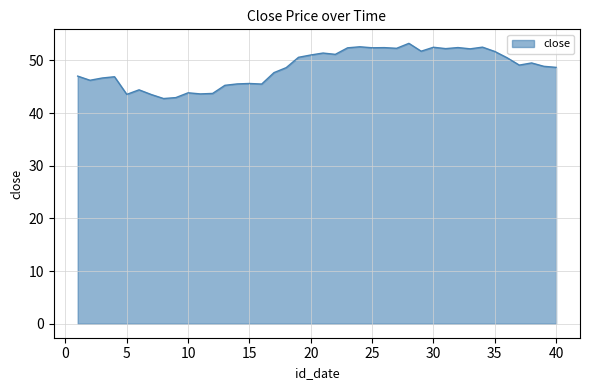

What is the minimum value shown in the chart?

42.8